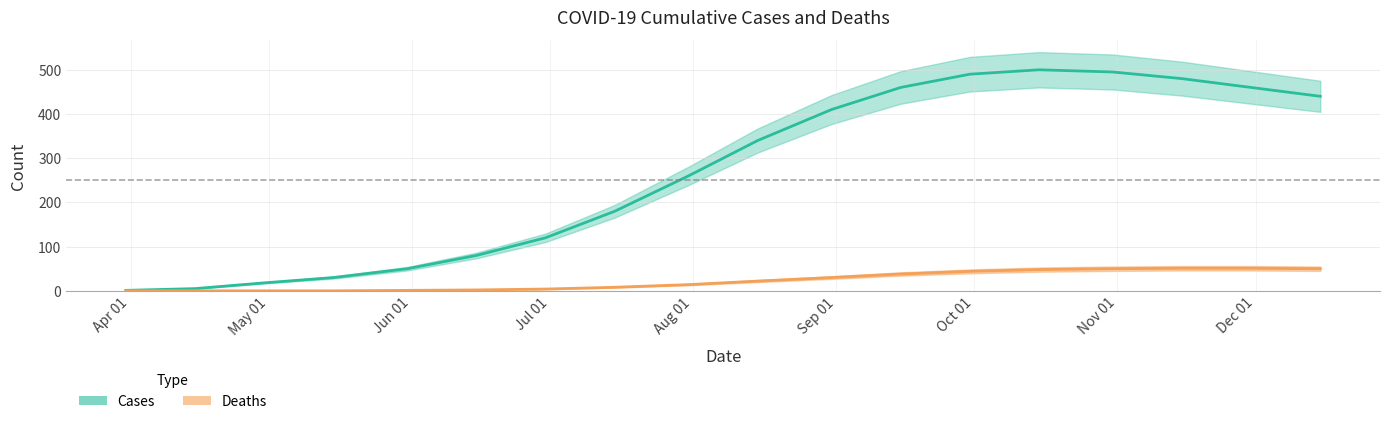

True or false: deaths and cases intersect in this chart.

False